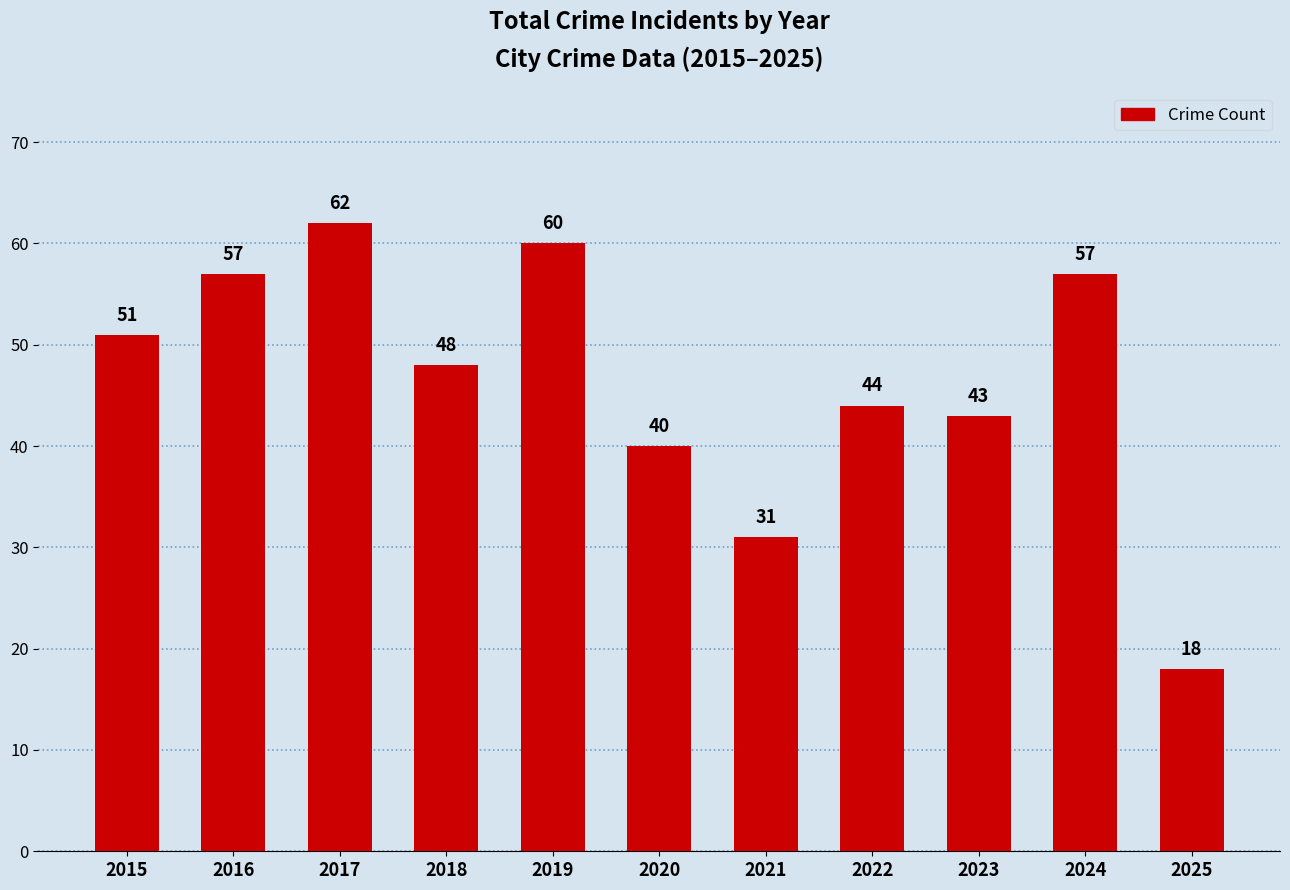

Reading right to left, extract all data points from this chart.

2025=18	2024=57	2023=43	2022=44	2021=31	2020=40	2019=60	2018=48	2017=62	2016=57	2015=51